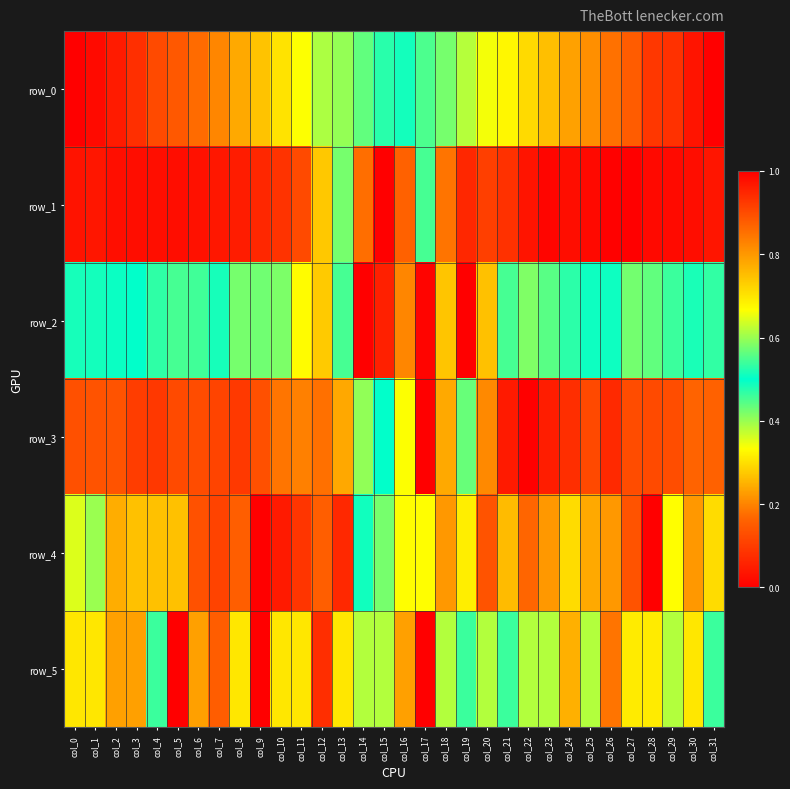

Reading left to right, what are all the values shown in this chart?

row_0: 0.0	0.0	0.0	0.1	0.1	0.1	0.2	0.2	0.2	0.3	0.3	0.3	0.4	0.4	0.4	0.5	0.5	0.5	0.6	0.6	0.7	0.7	0.7	0.7	0.8	0.8	0.9	0.9	0.9	0.9	1.0	1.0
row_1: 0.0	0.0	0.0	0.0	0.0	0.0	0.0	0.0	0.0	0.1	0.1	0.1	0.3	0.6	0.9	1.0	0.9	0.5	0.2	0.1	0.1	0.1	0.0	0.0	0.0	0.0	0.0	0.0	0.0	0.0	0.0	0.0
row_2: 0.5	0.5	0.5	0.5	0.5	0.5	0.5	0.5	0.4	0.4	0.4	0.3	0.3	0.5	0.0	0.1	0.2	0.0	0.7	1.0	0.7	0.5	0.6	0.6	0.5	0.5	0.5	0.6	0.6	0.5	0.5	0.5
row_3: 0.1	0.1	0.1	0.1	0.1	0.1	0.1	0.1	0.1	0.1	0.2	0.2	0.2	0.2	0.4	0.5	0.7	1.0	0.8	0.4	0.2	0.0	0.0	0.0	0.1	0.1	0.1	0.1	0.1	0.1	0.2	0.2
row_4: 0.4	0.4	0.2	0.3	0.3	0.3	0.1	0.1	0.2	0.0	0.0	0.1	0.2	0.1	0.5	0.6	0.7	0.7	0.8	0.7	0.9	0.8	0.9	0.8	0.7	0.8	0.8	0.9	1.0	0.7	0.8	0.7
row_5: 0.3	0.3	0.2	0.2	0.5	0.0	0.2	0.2	0.3	0.0	0.3	0.3	0.1	0.3	0.6	0.4	0.2	1.0	0.6	0.5	0.6	0.5	0.6	0.6	0.8	0.6	0.8	0.7	0.7	0.6	0.3	0.5